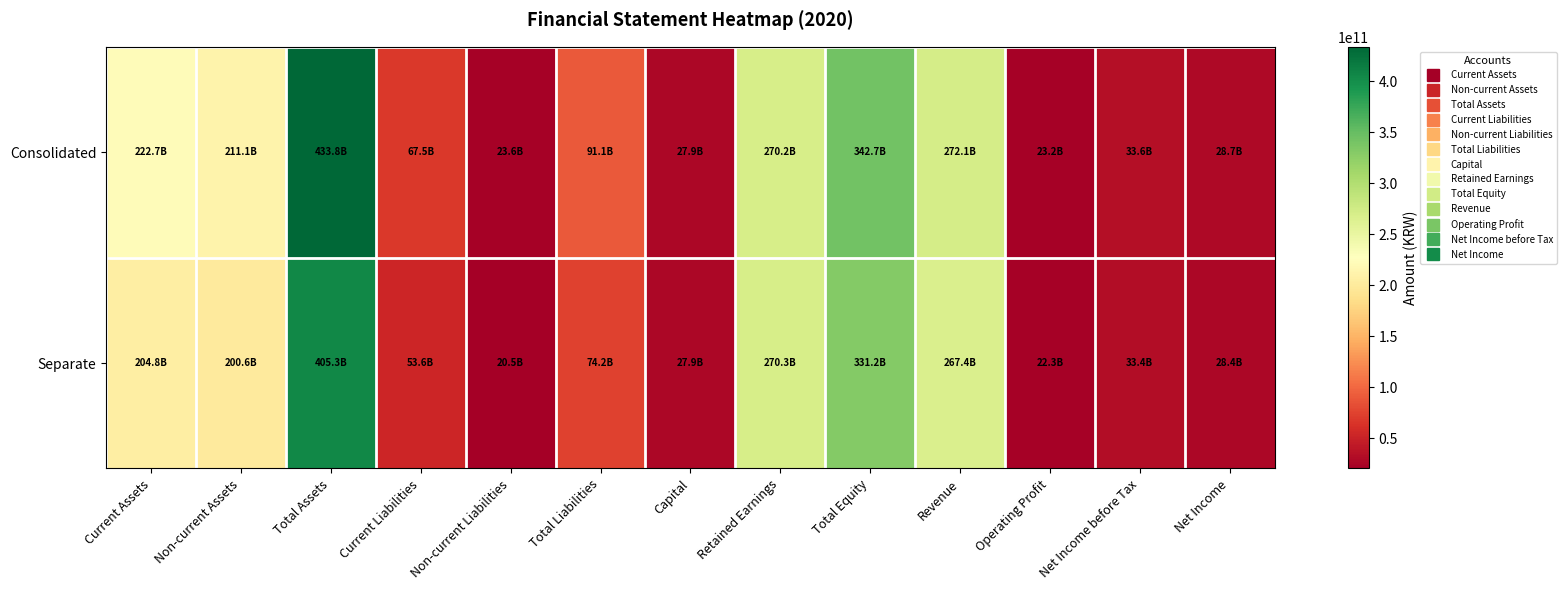

Between Current Assets and Net Income before Tax, which is larger?

Current Assets